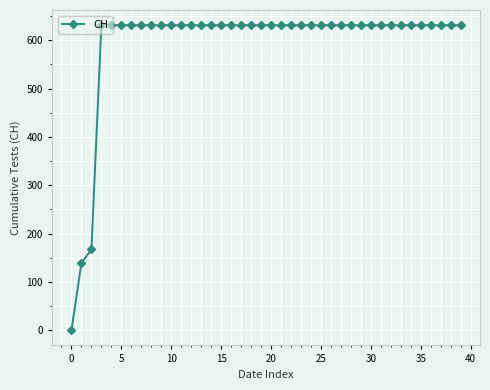

What is the sum of all values?

23653